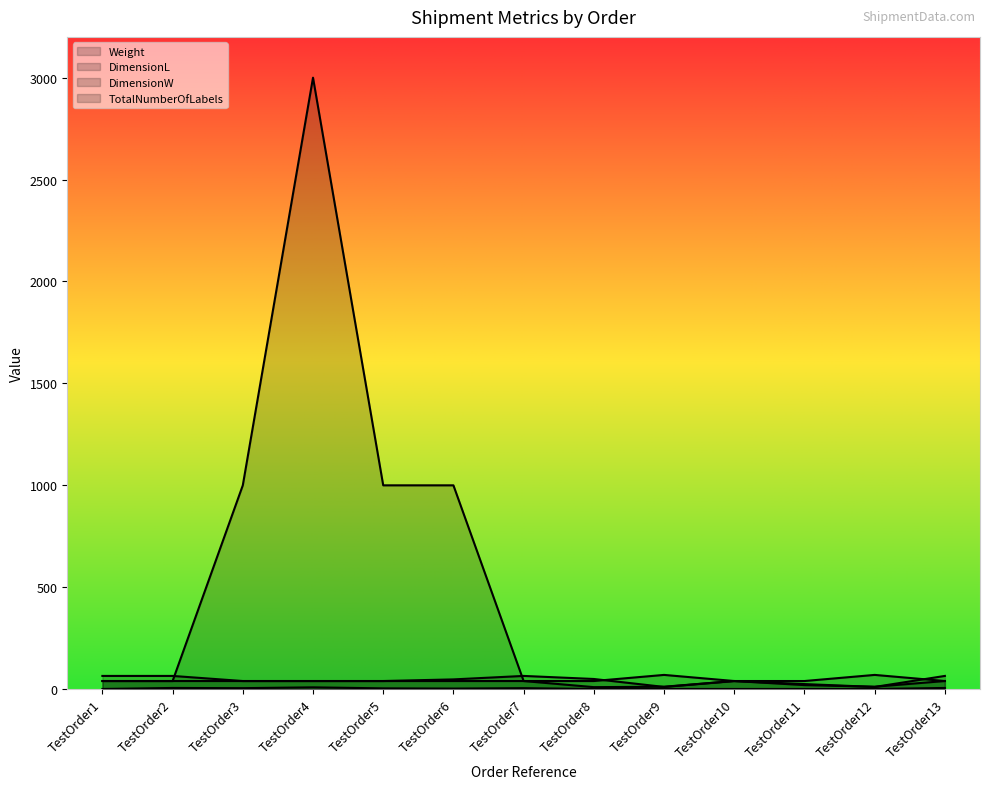

Reading left to right, extract all data points from this chart.

Weight: 40	40	1000	3000	1000	1000	40	40	70	40	40	70	40
DimensionL: 65	65	40	40	40	48	65	50	11	40	25	11	65
DimensionW: 40	40	40	40	40	40	40	10	12	40	20	12	40
TotalNumberOfLabels: 1	6	5	9	4	3	5	1	1	1	1	1	6